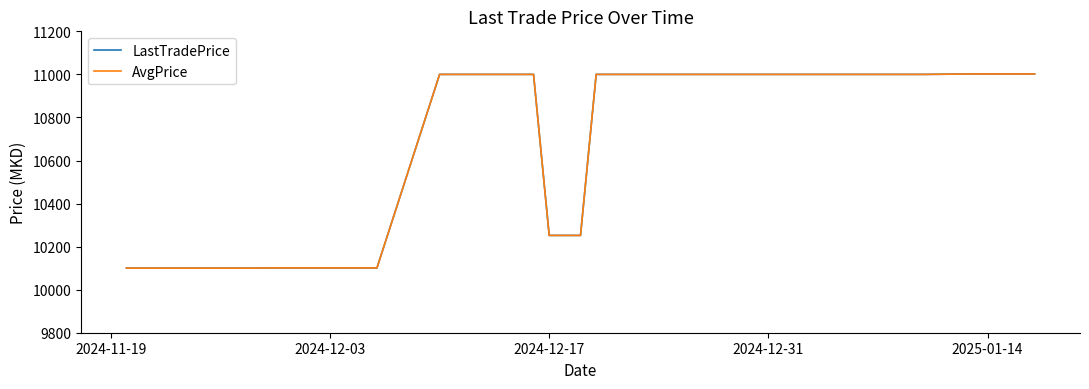

At which label is AvgPrice closest to 10551?

2024-12-17